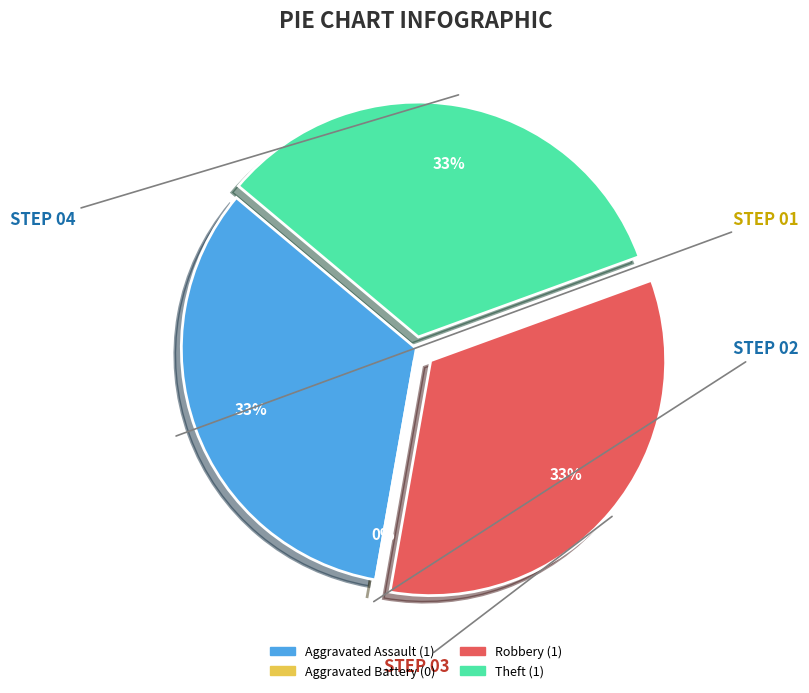

To the nearest percent, what is the average slice percentage?

25%